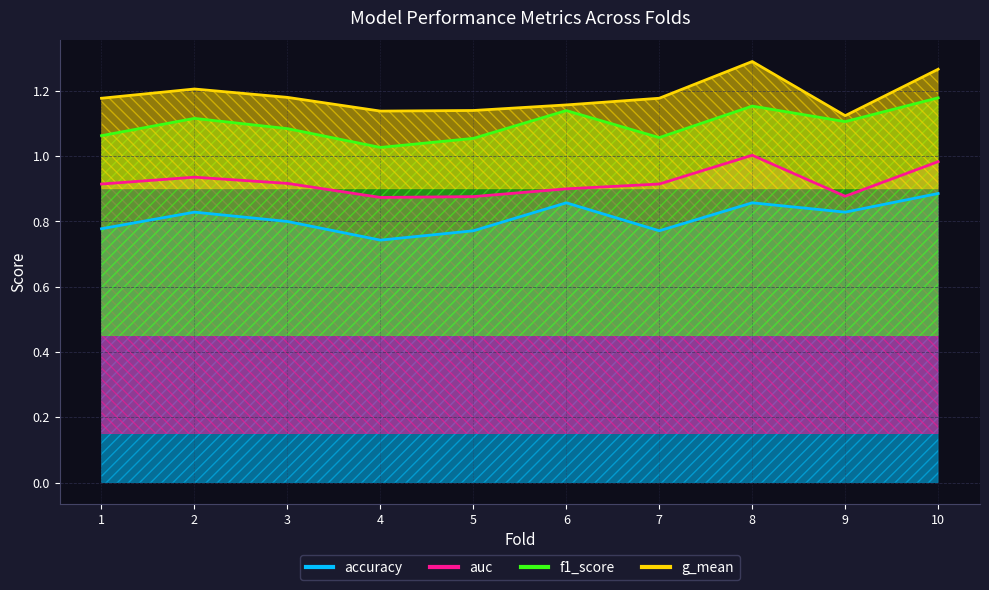

Where is the first local maximum for auc?

2